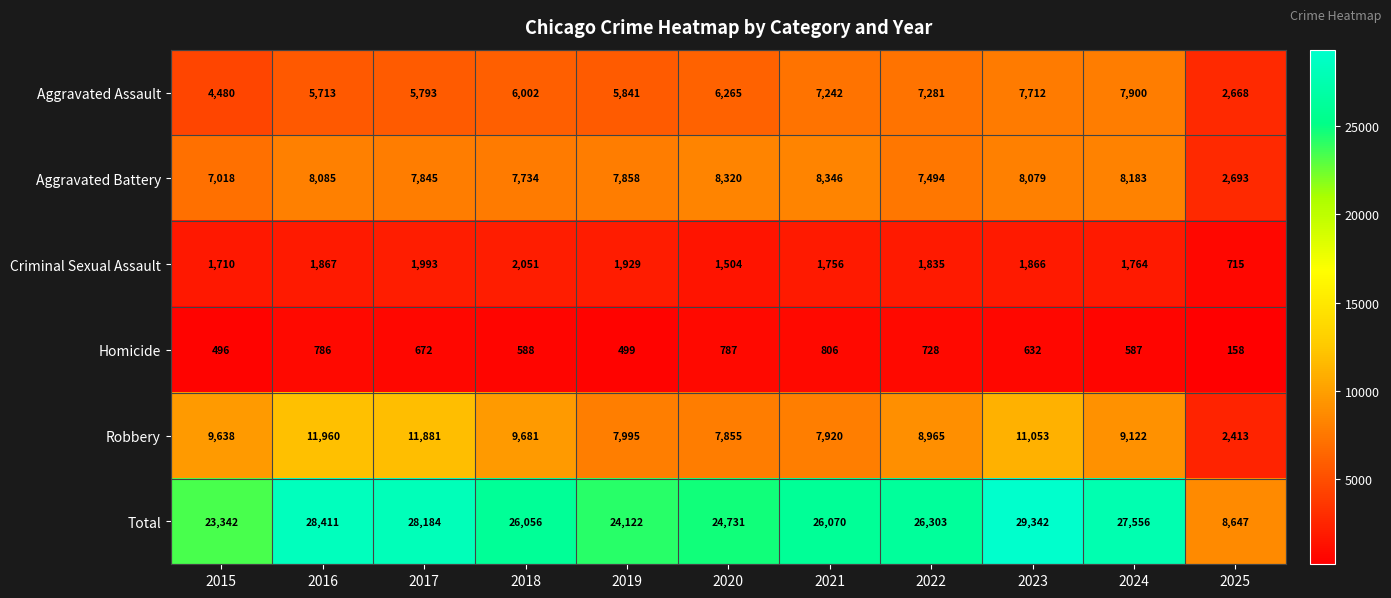

What is the difference between the maximum and minimum values in the Robbery series?

9547